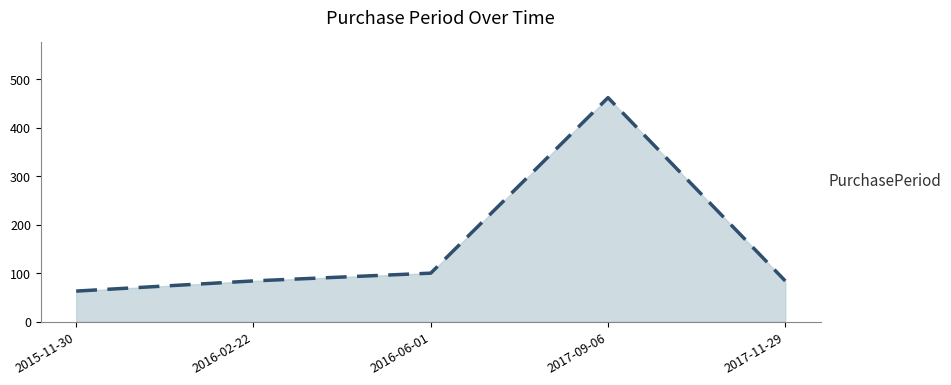

Which category has the lowest value across all series?

2015-11-30